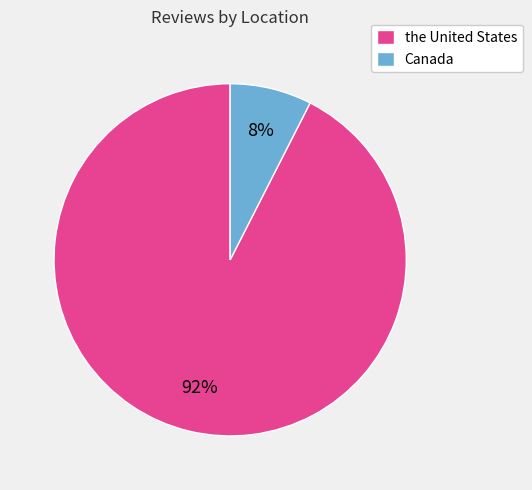

Count the number of slices in the pie.

2